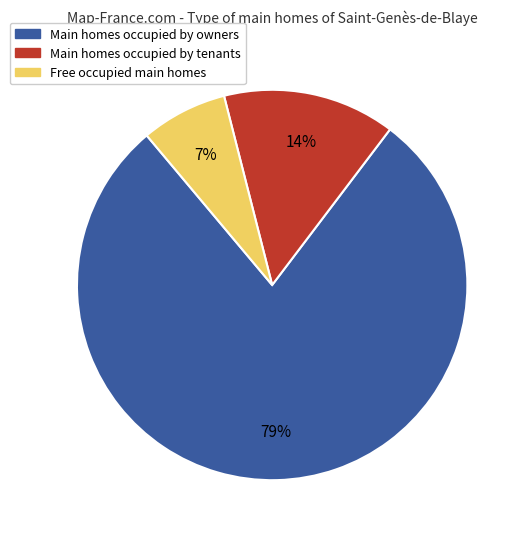

How many slices are in this pie chart?

3